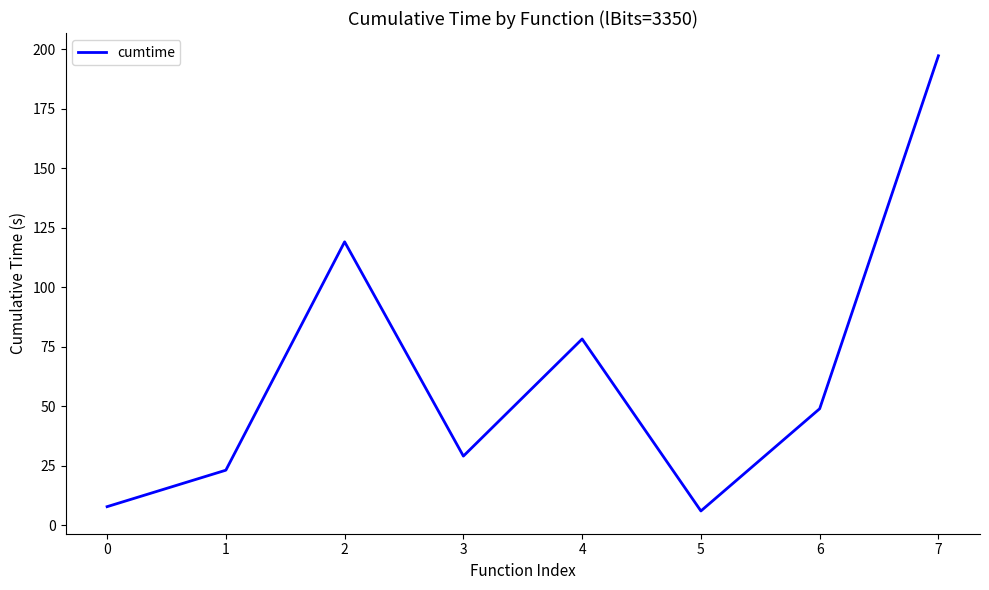

Rank the categories by value from lowest to highest.

5, 0, 1, 3, 6, 4, 2, 7